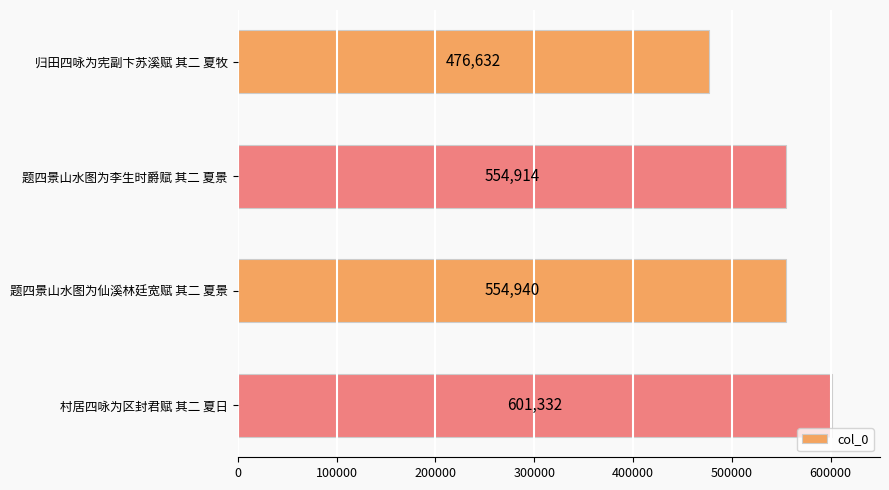

The value at 题四景山水图为仙溪林廷宽赋 其二 夏景 is 847136. True or false?

False